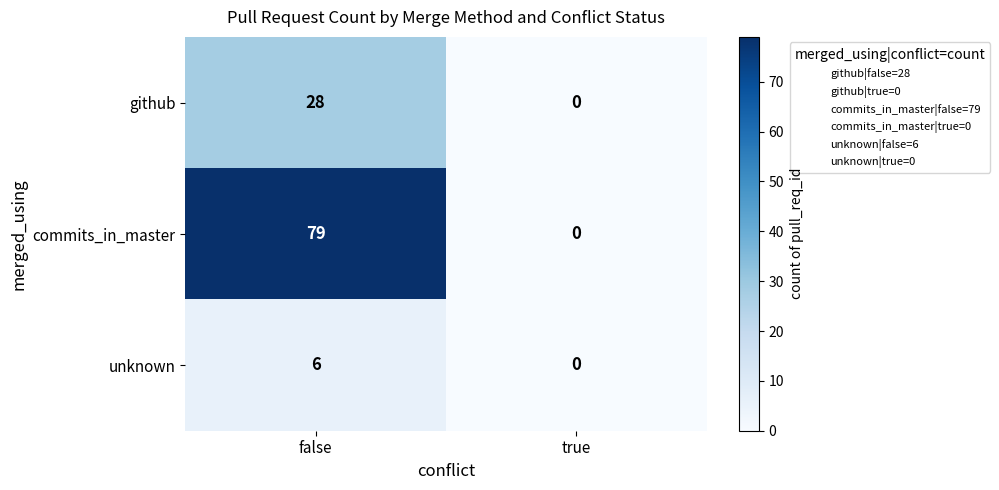

Rank the series by their average value, from highest to lowest.

commits_in_master, github, unknown